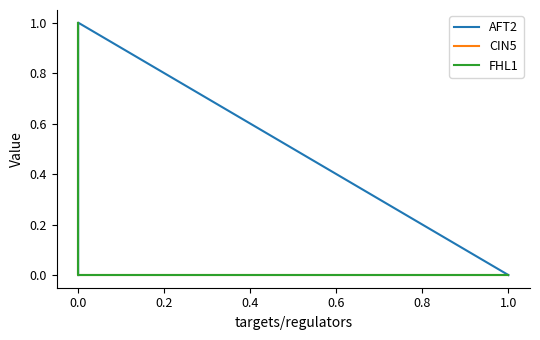

What is the sum of all AFT2 values?

1